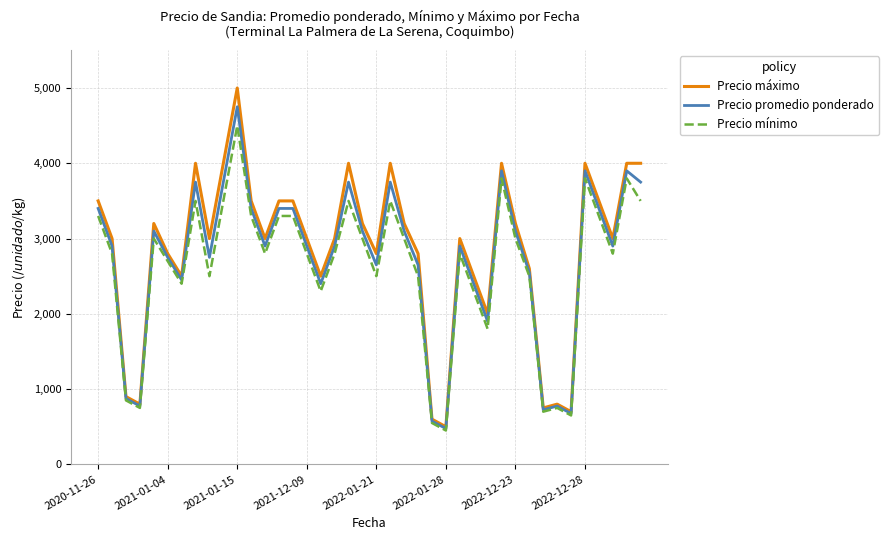

List the series in order of their peak value, highest first.

Precio máximo, Precio promedio ponderado, Precio mínimo